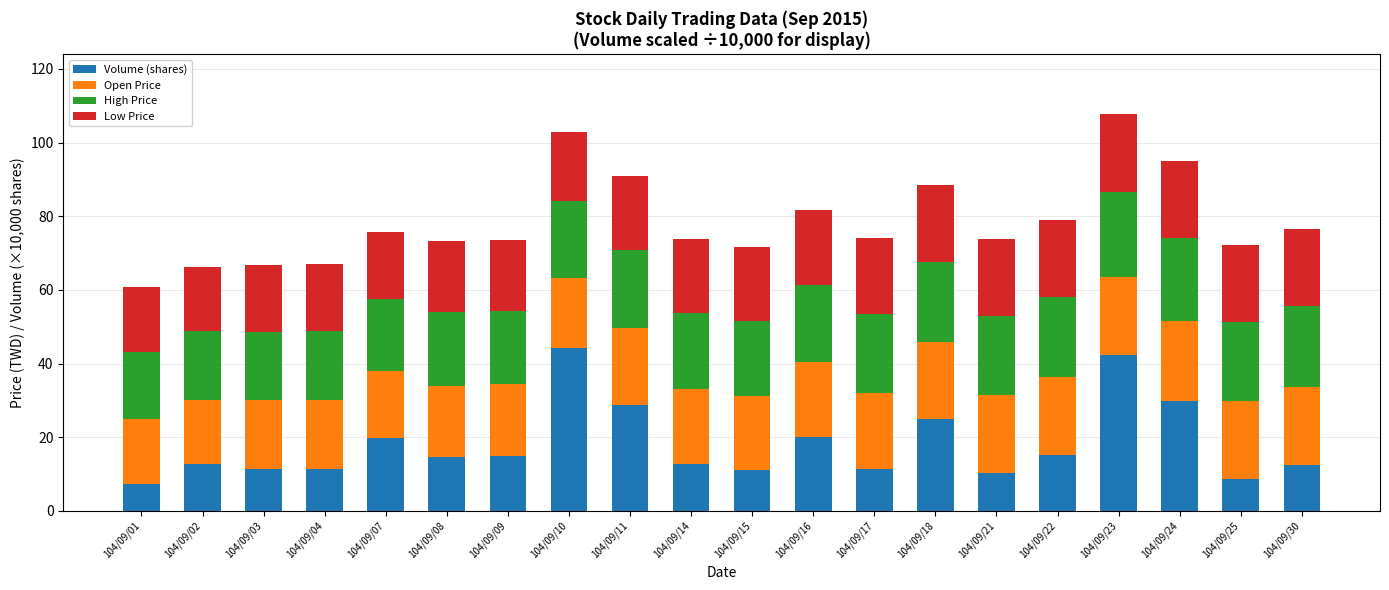

The value of Volume (shares) at 104/09/04 is 19.9. True or false?

False